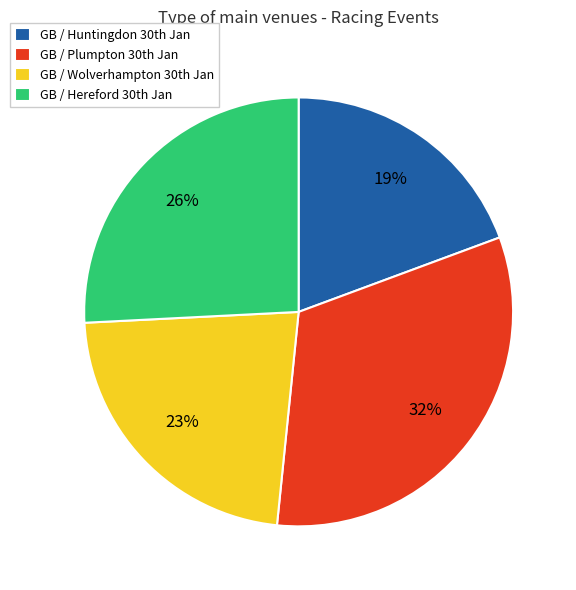

Is there a majority slice in this chart?

No